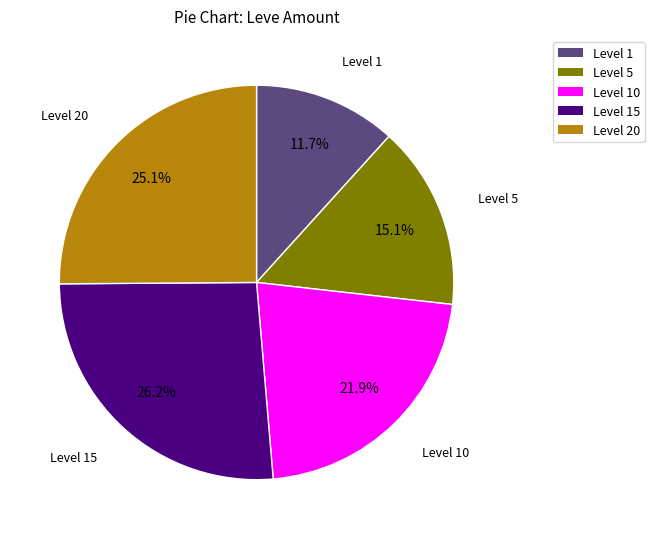

Is there a majority slice in this chart?

No